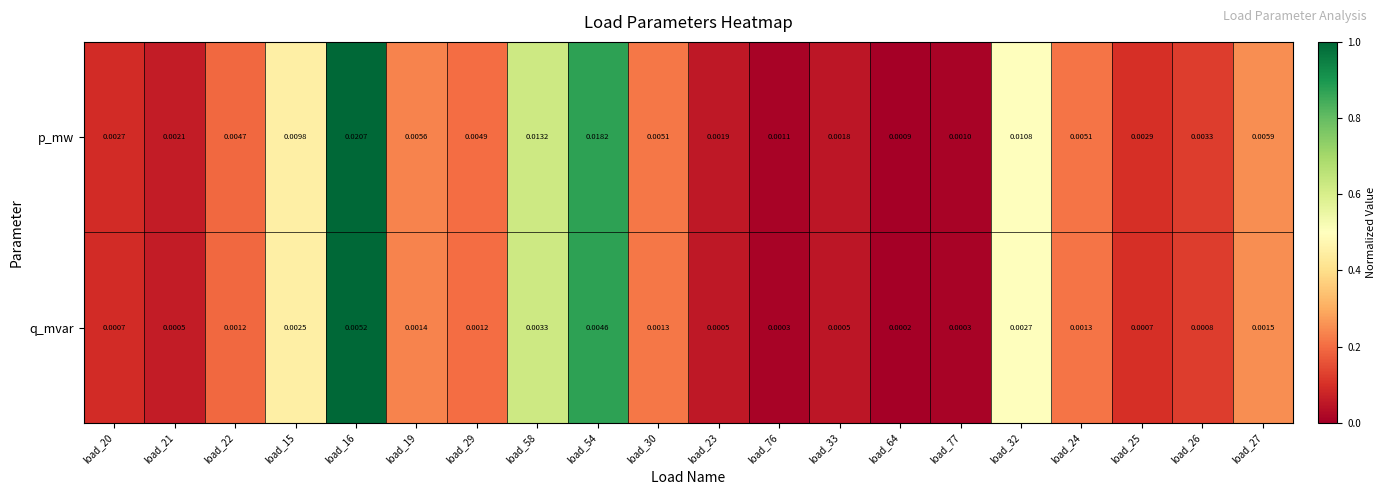

Count the number of data series in this chart.

2